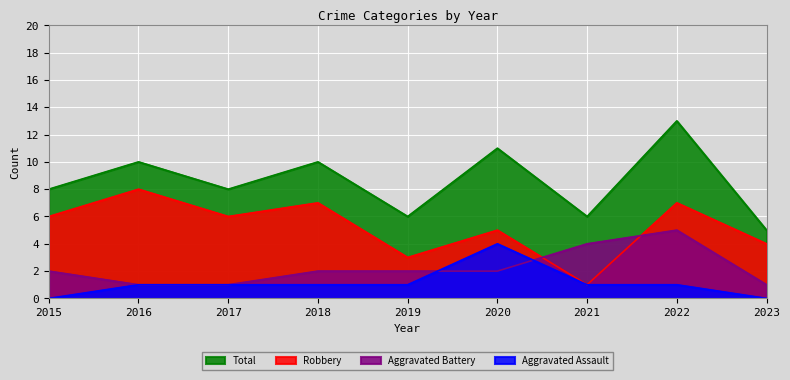

What is the difference between the Aggravated Battery values at 2020 and 2022?

3